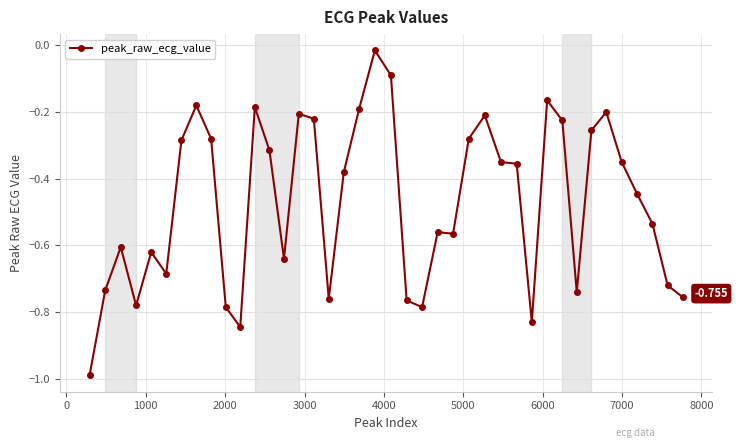

True or false: the data has more than 2 interior local peaks.

True